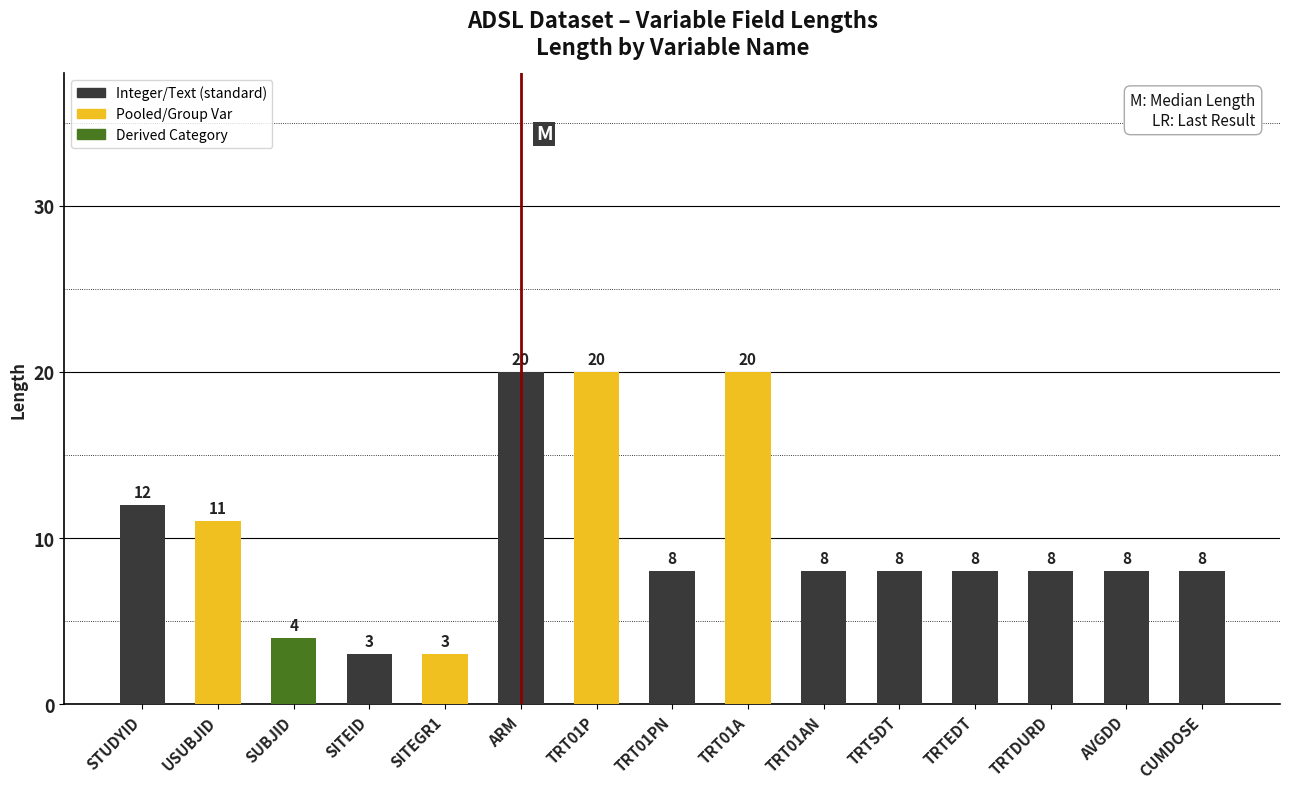

What is the label of the 11th bar from the right?

SITEGR1